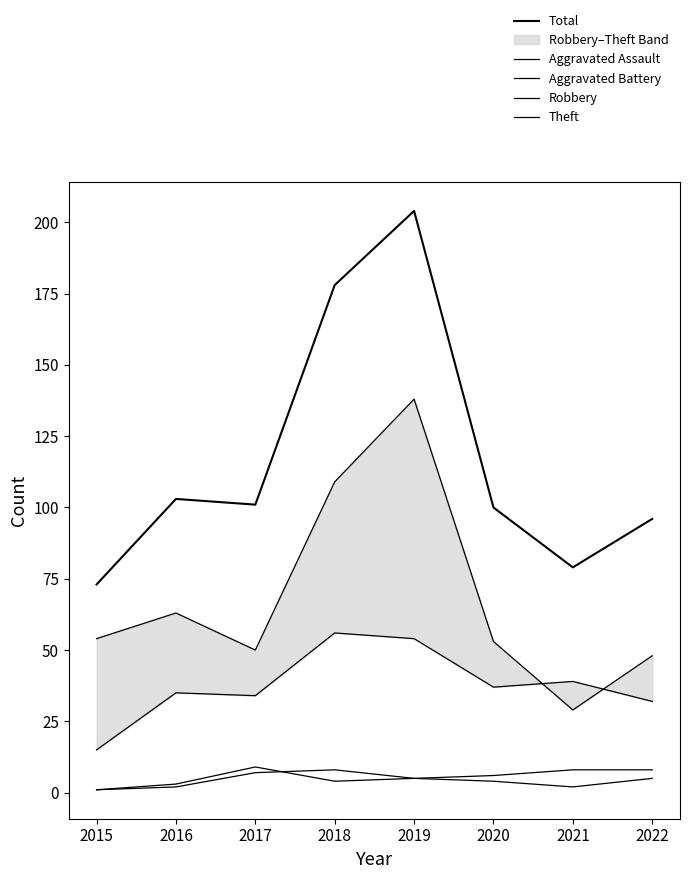

What is the maximum value for Aggravated Battery?

9